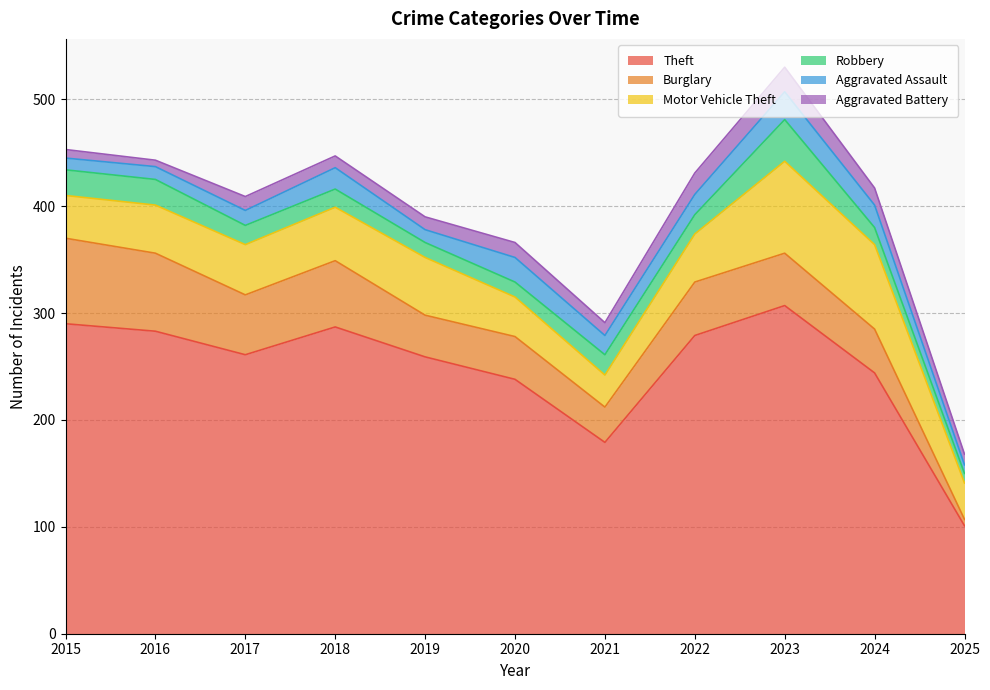

Is it true that Aggravated Assault equals 12 at 2019?

True